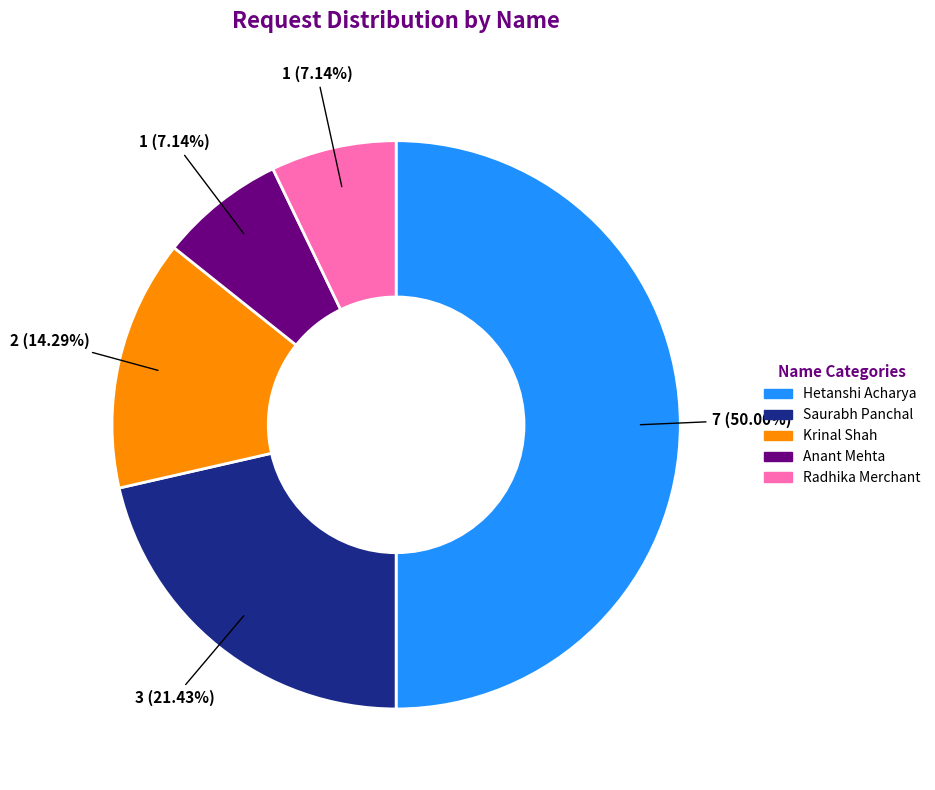

Do Hetanshi Acharya and Saurabh Panchal together represent more than half of the pie?

Yes